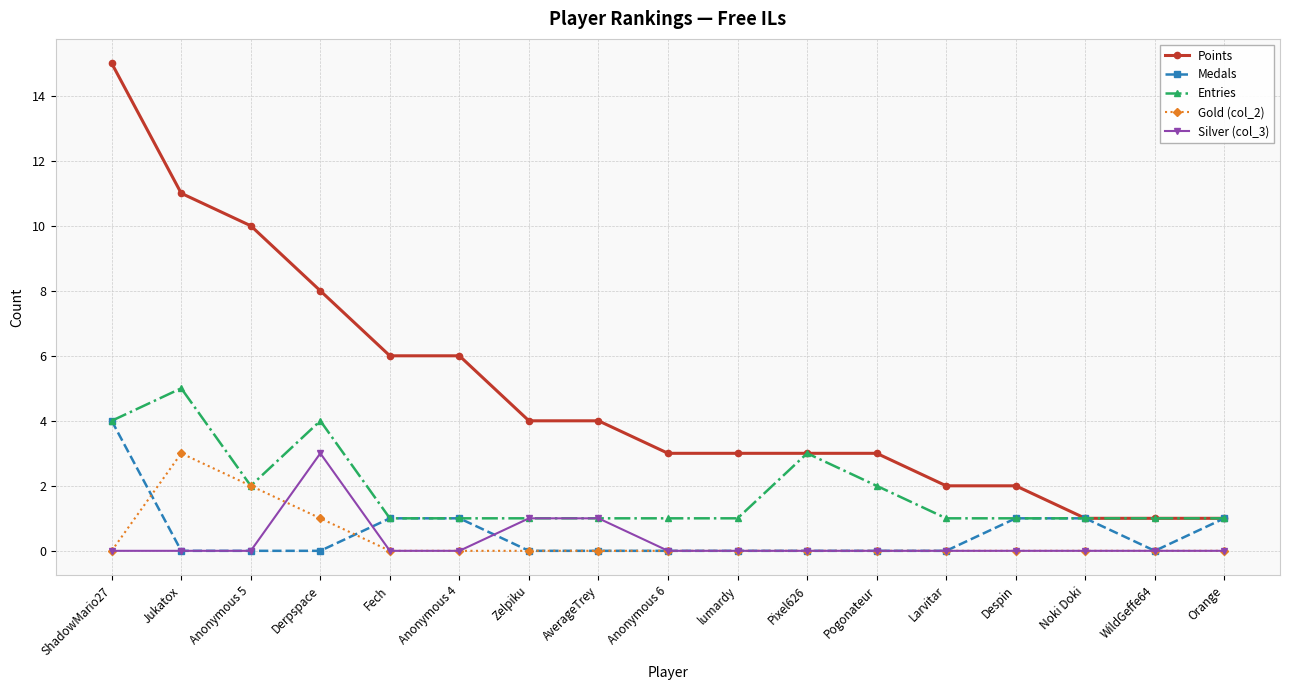

True or false: Points and Silver (col_3) intersect in this chart.

False